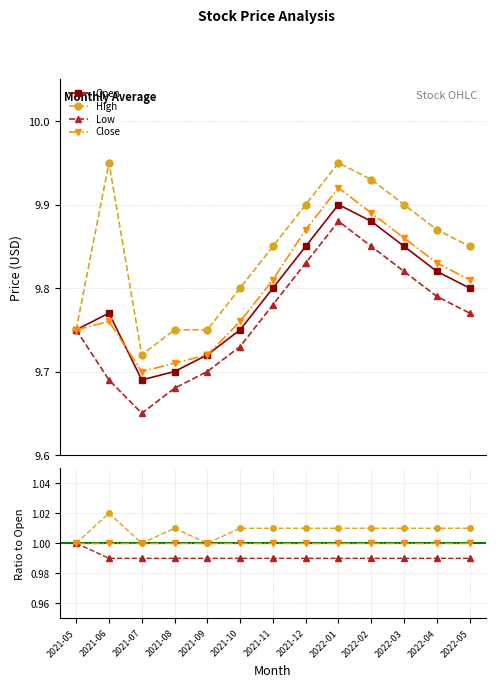

What is the label of the 10th point from the left?

2022-02